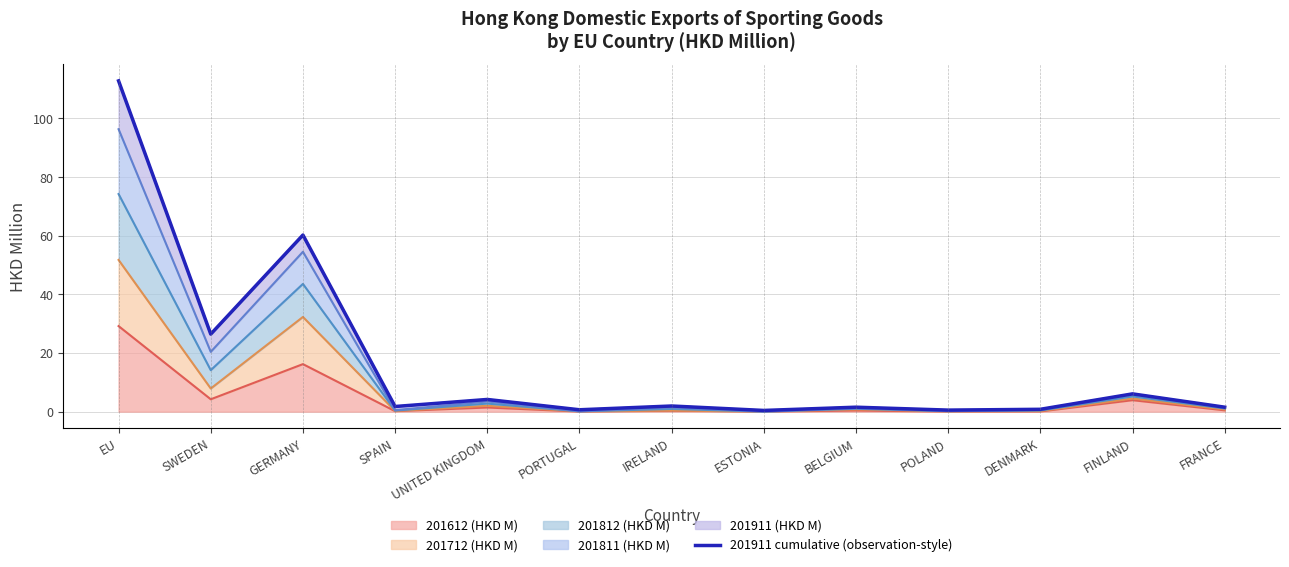

Read the value at EU.

112.8